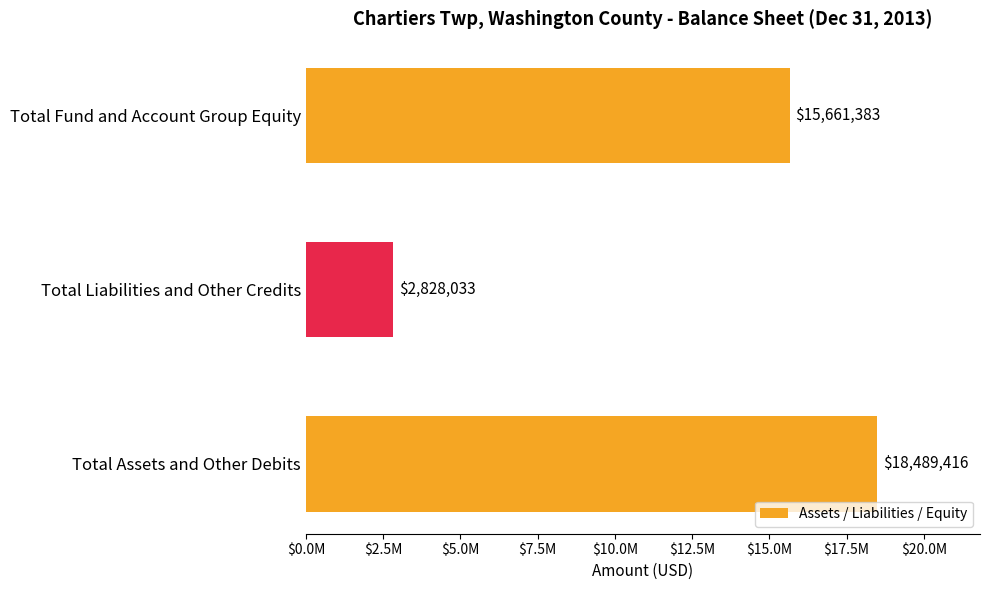

What is the sum of all values?

36978832